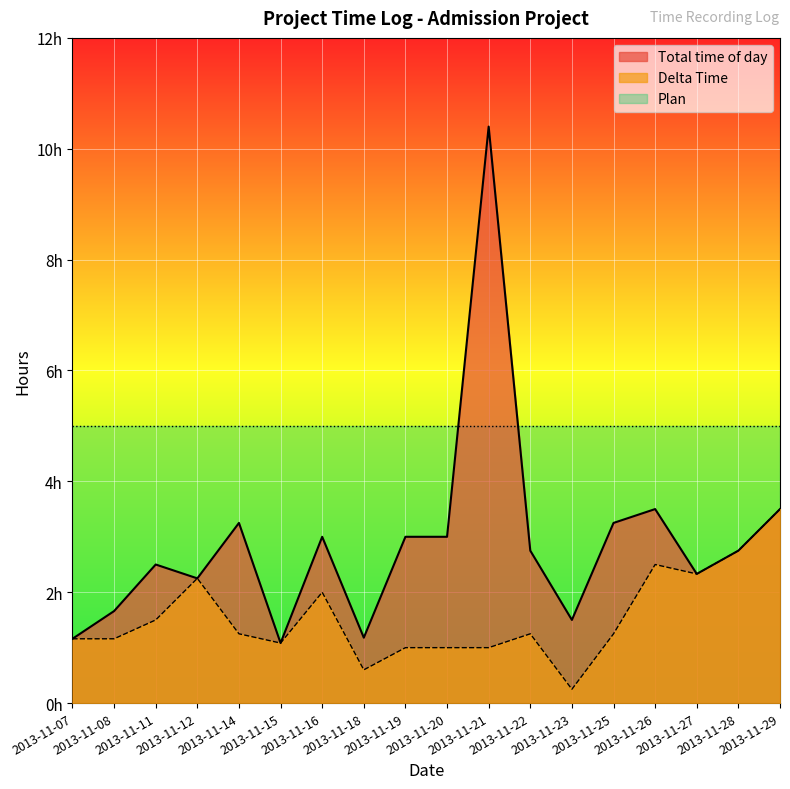

True or false: Delta Time and Total time of day cross at least once.

False